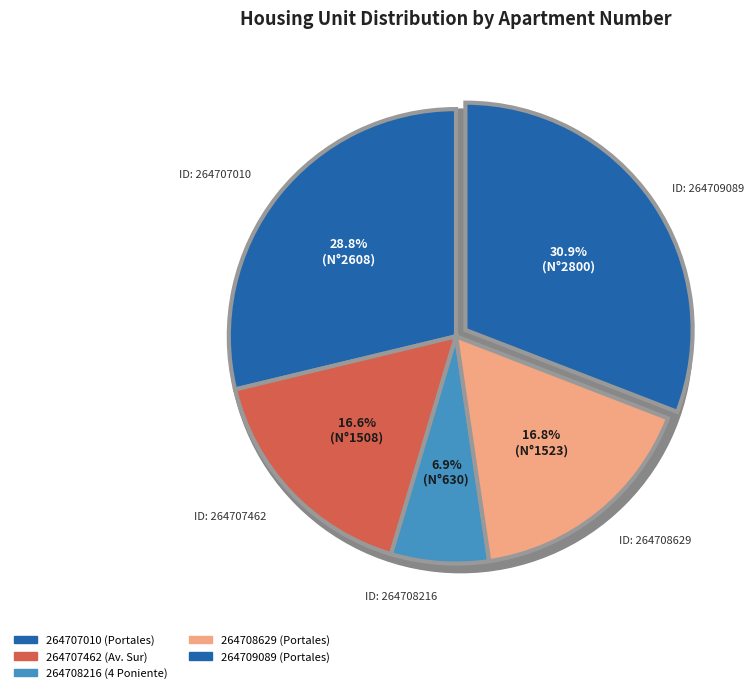

Is it true that 264708629 is 17% of the pie?

True